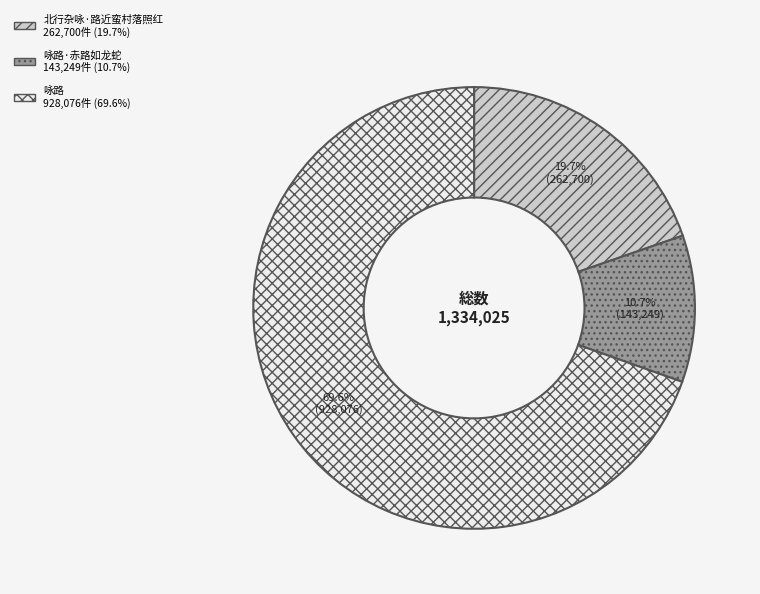

Does any single category account for the majority?

Yes